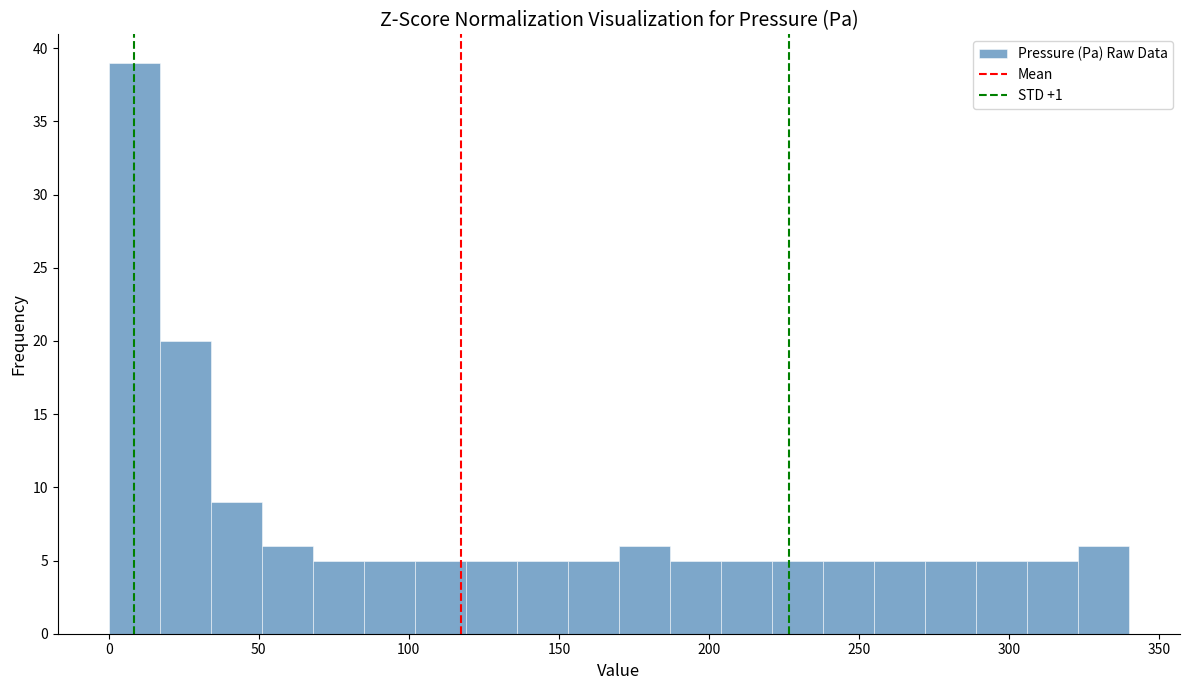

Around what value on the x-axis is the tallest bar? Give the approximate position of its centre, as read against the axis.

10